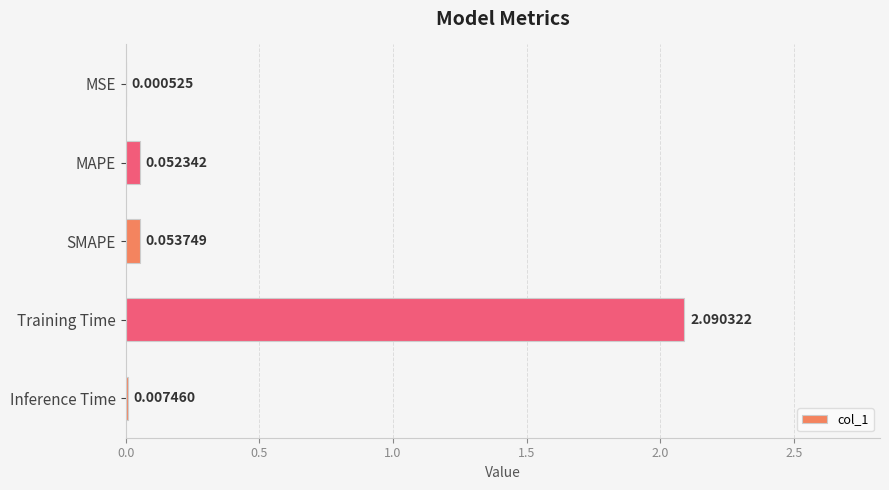

What is the sum of all values?

2.2